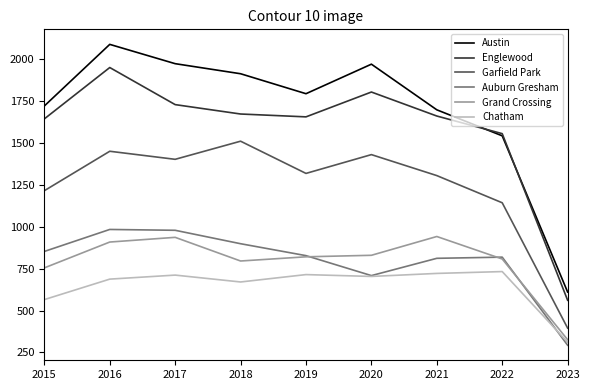

Which series has the largest range (max minus min)?

Austin